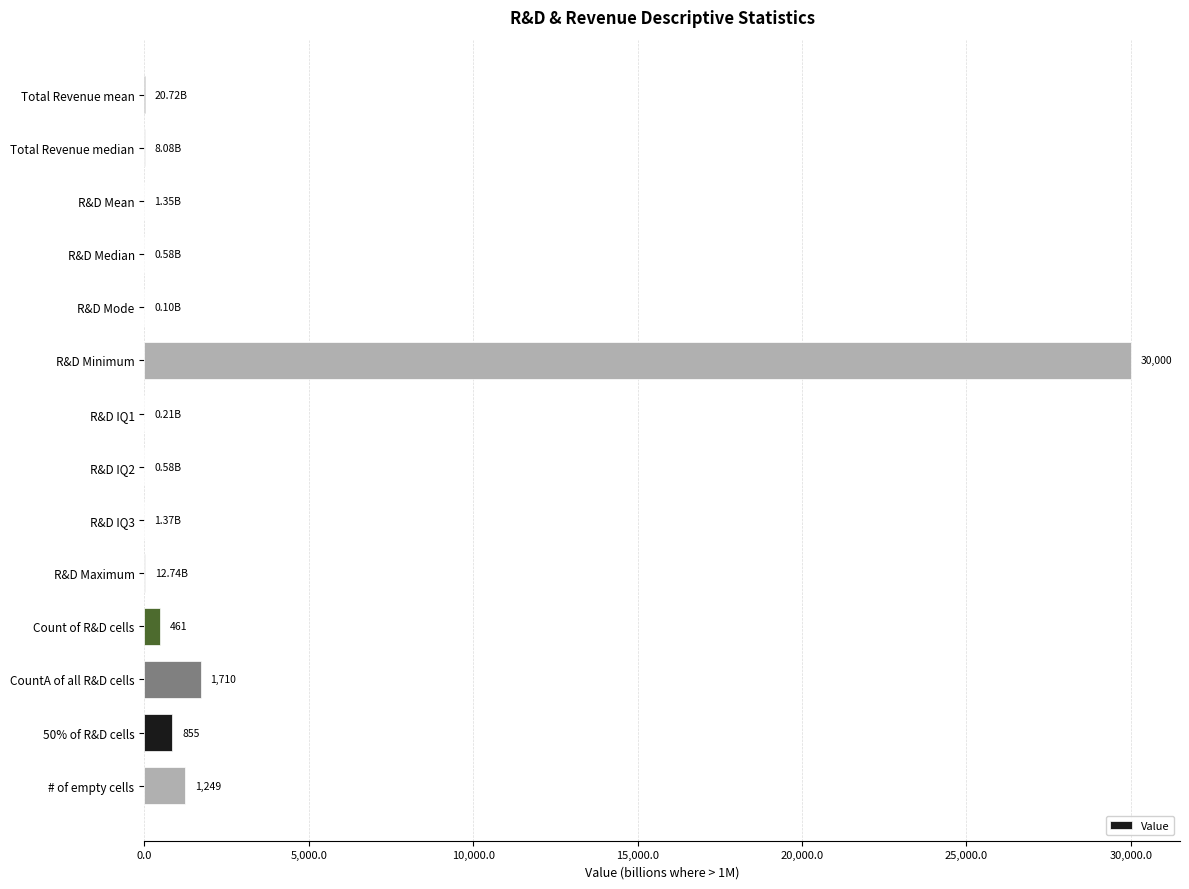

Which category has the highest value across all series?

R&D Minimum